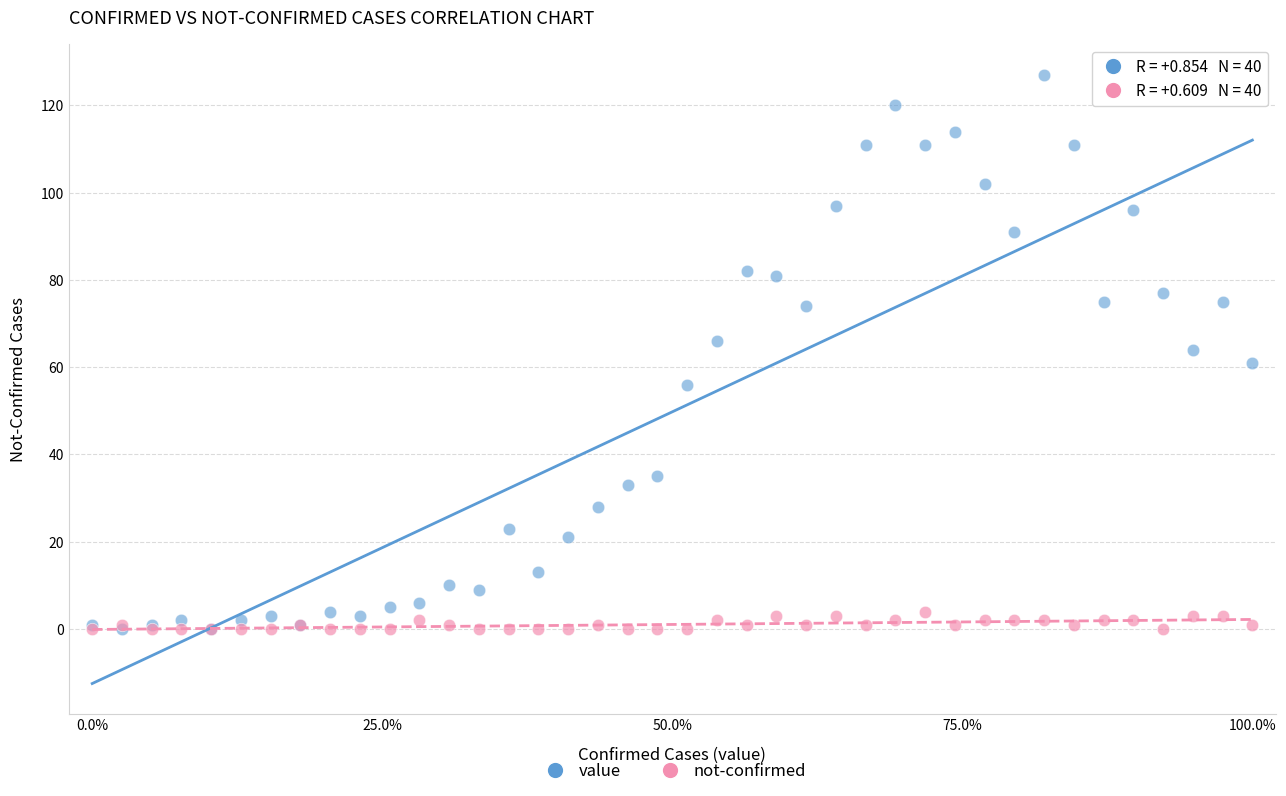

Which series has the largest Y range (max minus min)?

value